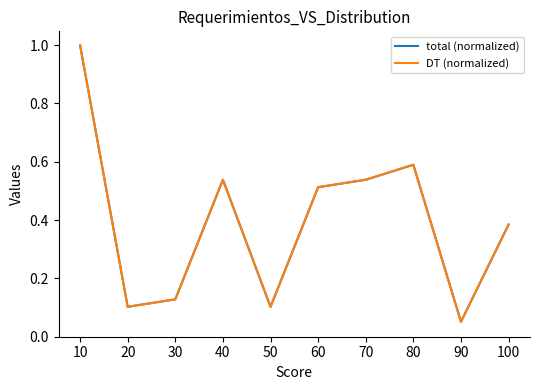

Reading right to left, extract all data points from this chart.

total (normalized): 0.4	0.1	0.6	0.5	0.5	0.1	0.5	0.1	0.1	1.0
DT (normalized): 0.4	0.1	0.6	0.5	0.5	0.1	0.5	0.1	0.1	1.0